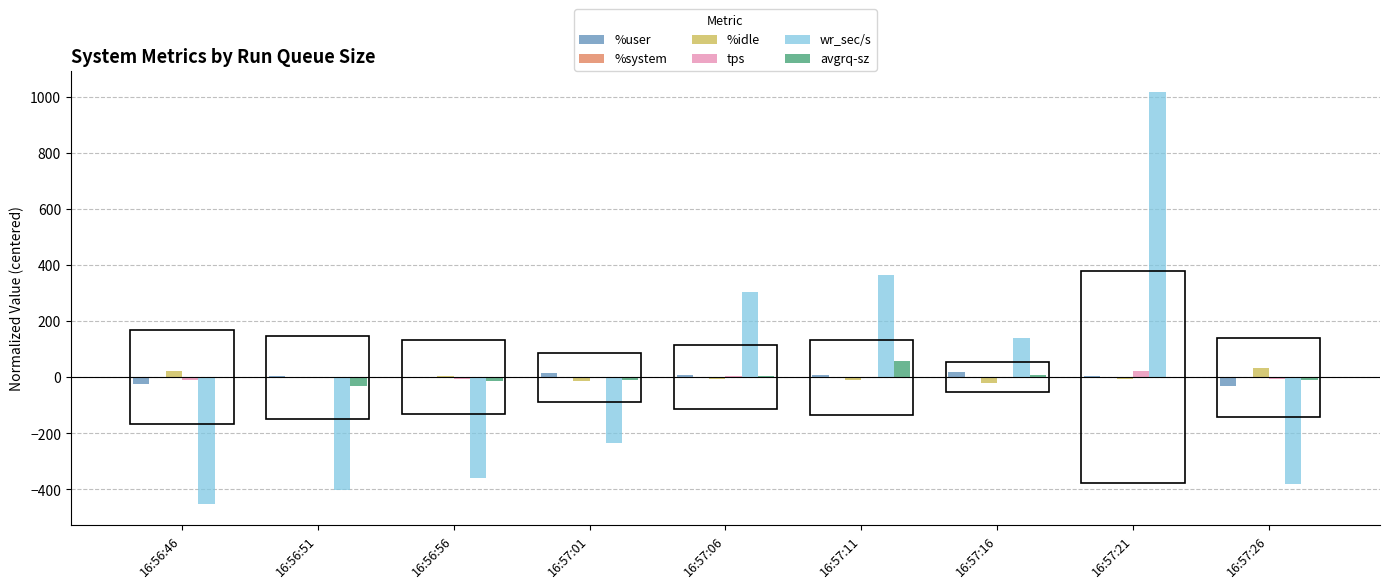

Between 16:56:51 and 16:57:16, which series saw the biggest shift?

wr_sec/s